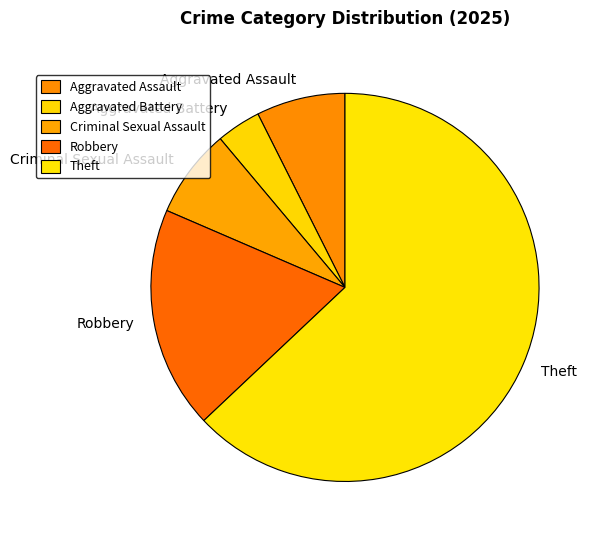

True or false: Theft accounts for 73% of the total.

False